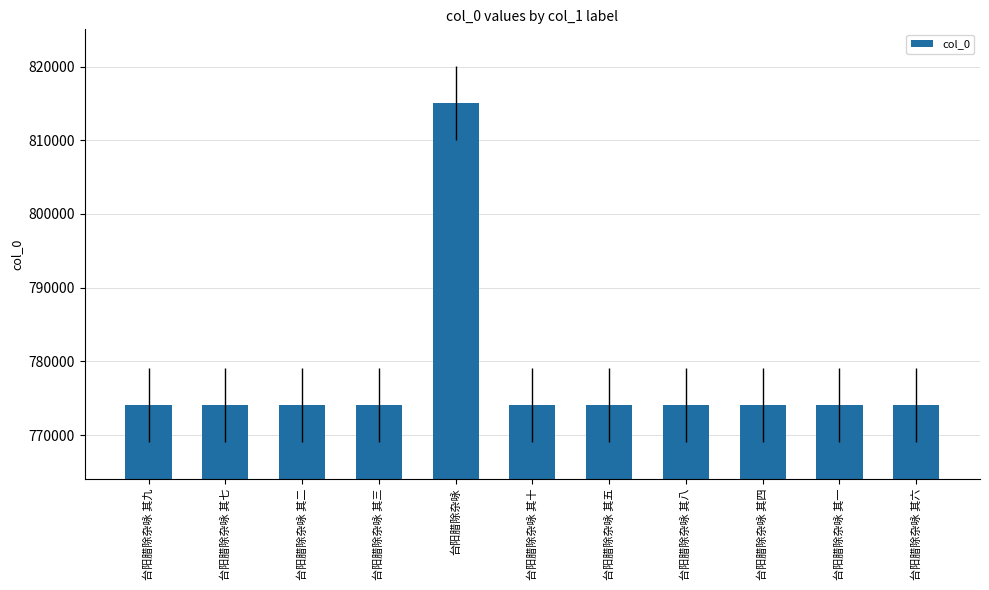

Where does the data first go above 774067?

台阳腊除杂咏 其九